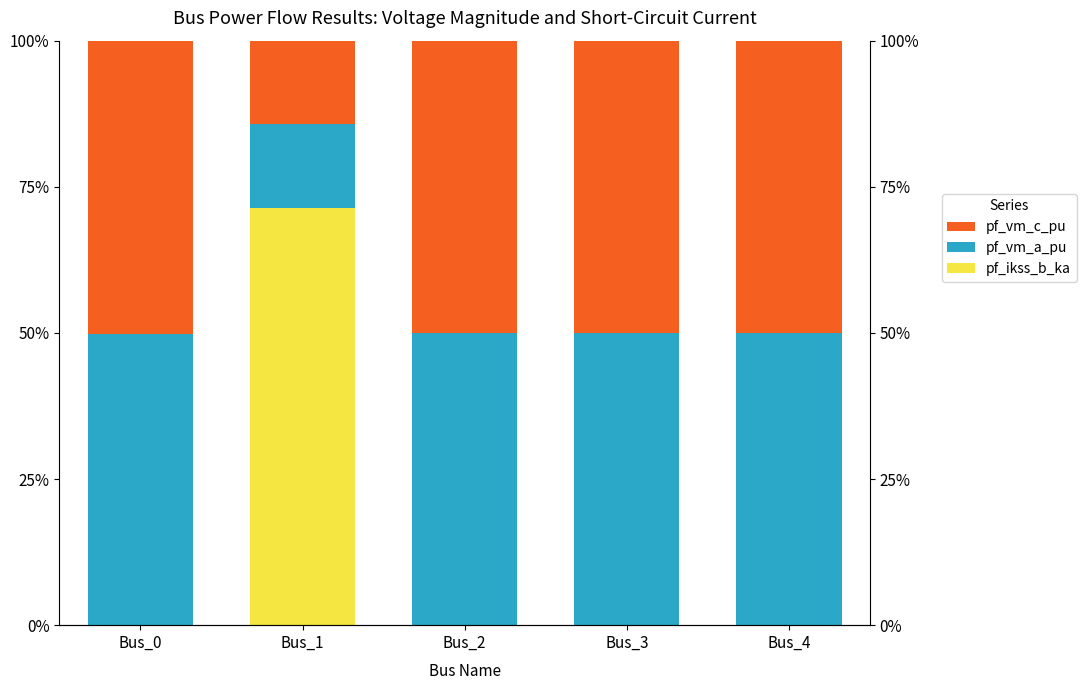

Are the bars grouped side by side (vs. stacked)?

Yes